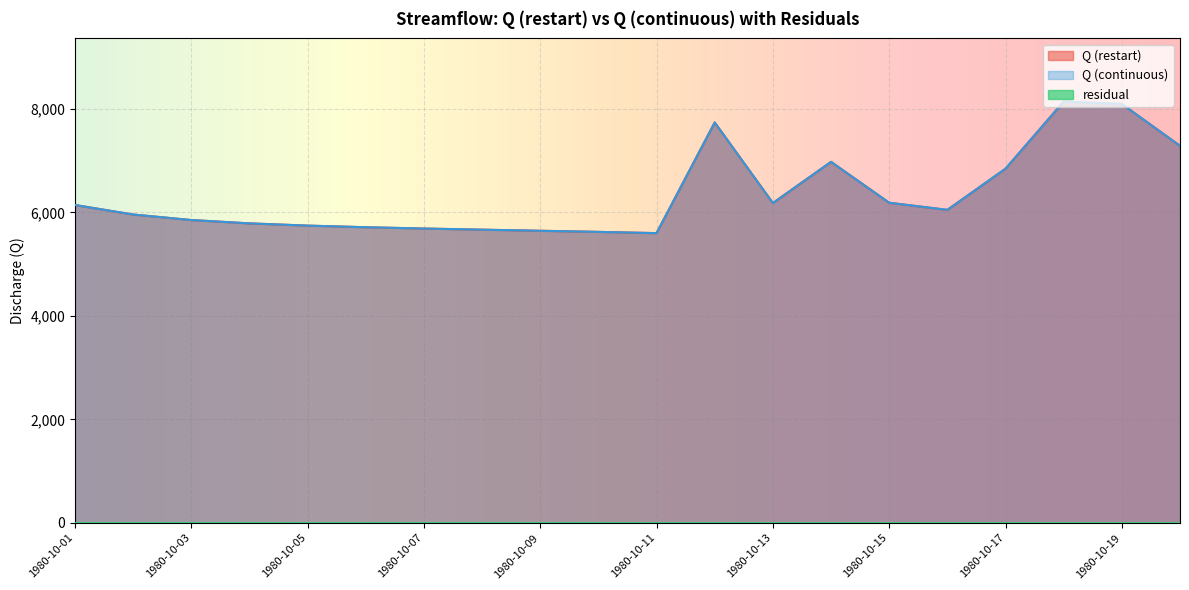

What is the sum of the Q (restart) values at 1980-10-03 and 1980-10-15?

12039.4